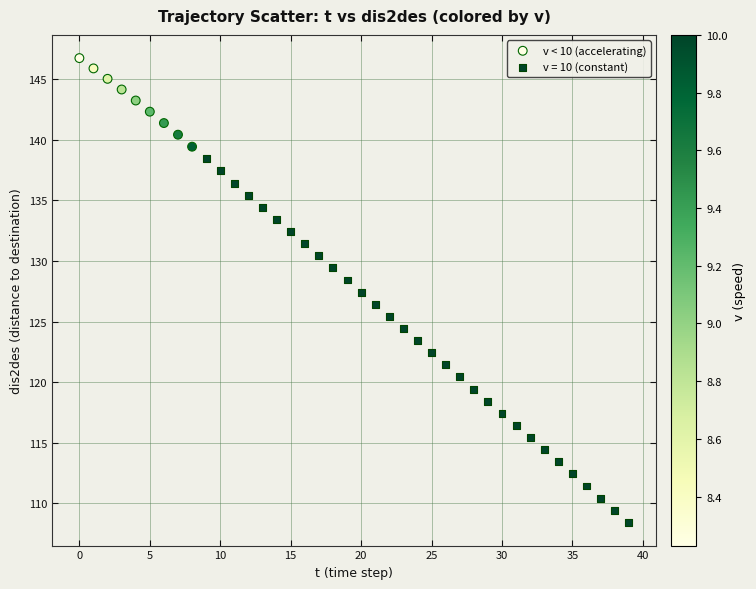

Which series contains the lowest Y value?

v = 10 (constant)